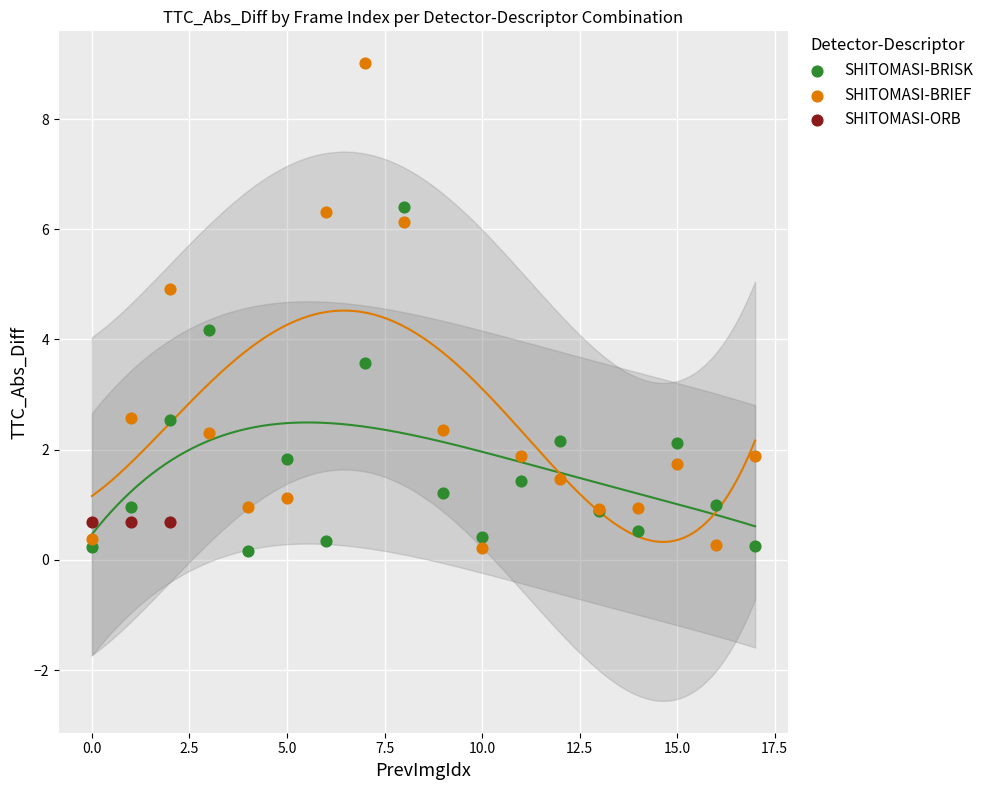

Which series reaches the maximum Y coordinate?

SHITOMASI-BRIEF